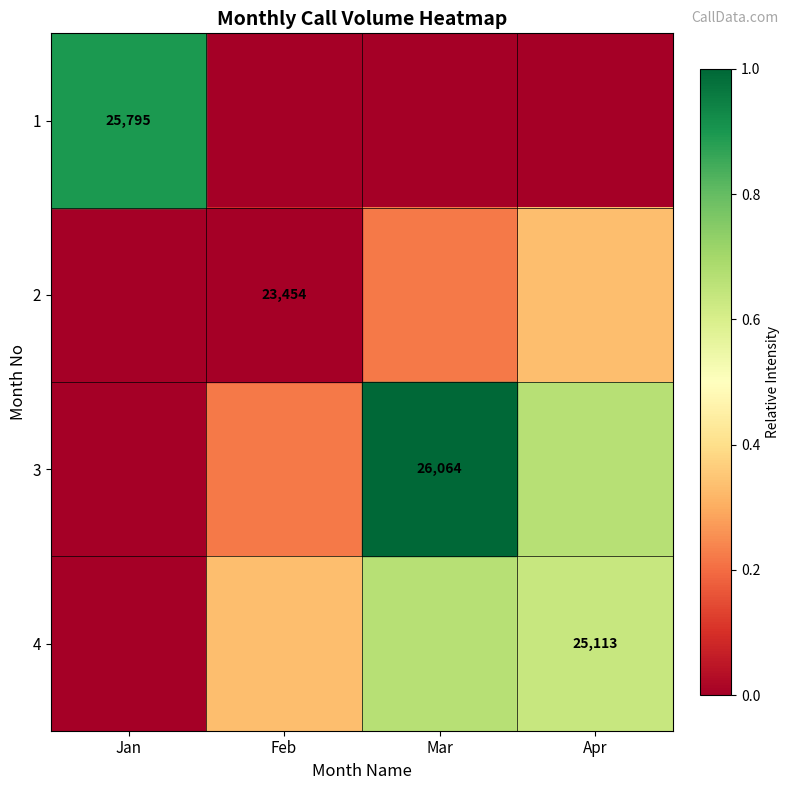

What is the difference between the second highest and second lowest values in the 3 series?

0.2